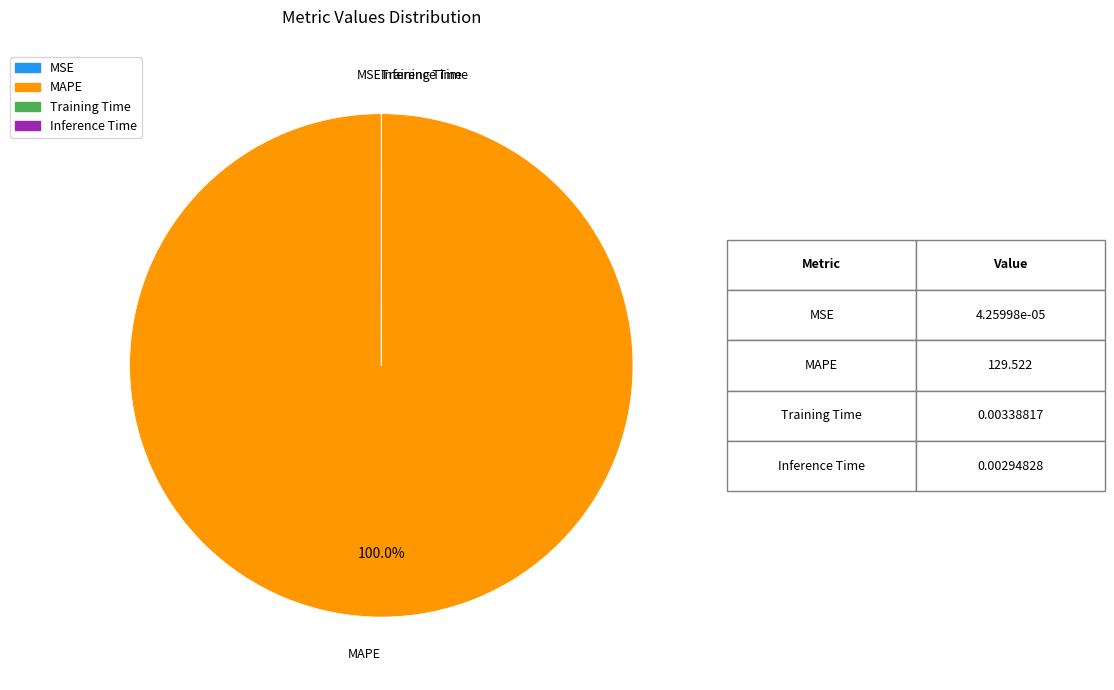

Which slice represents more than half of the pie?

MAPE